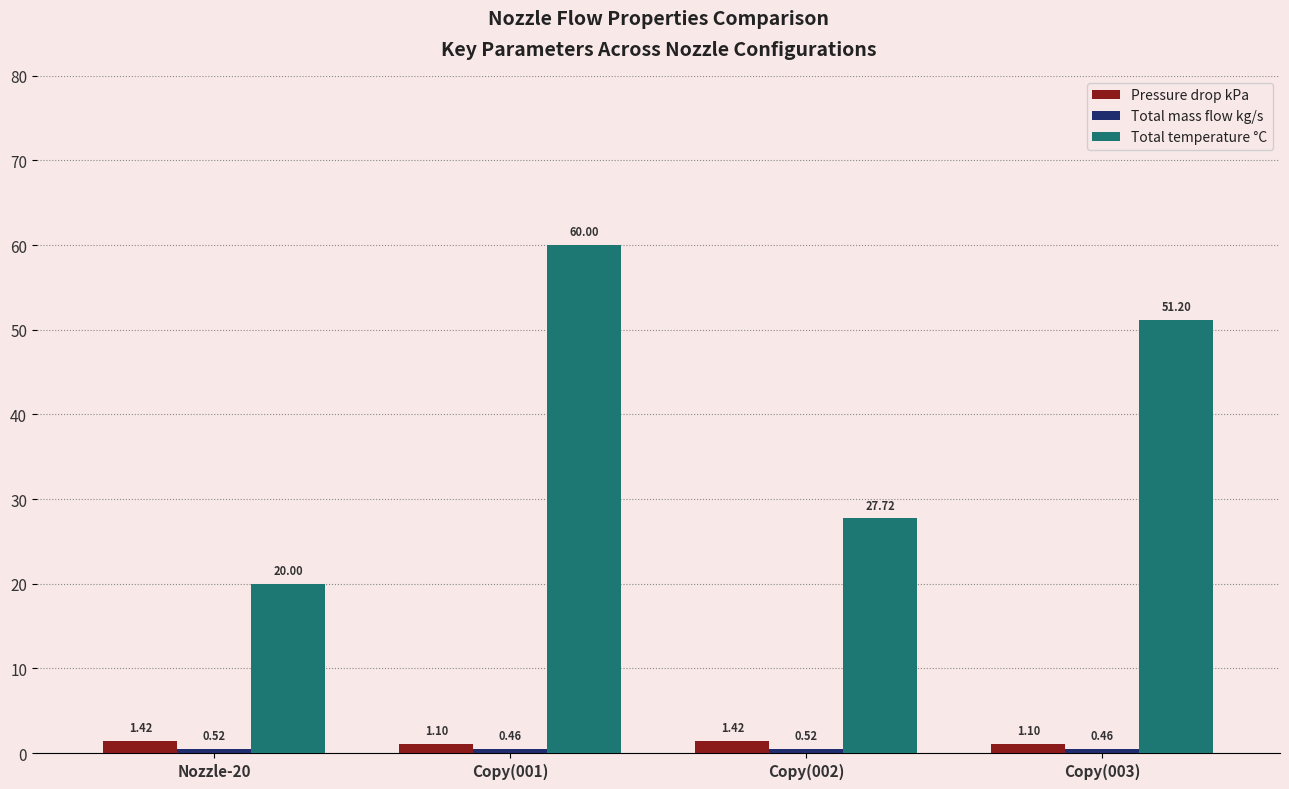

List the labels in order of Total temperature °C value, largest first.

Copy(001), Copy(003), Copy(002), Nozzle-20